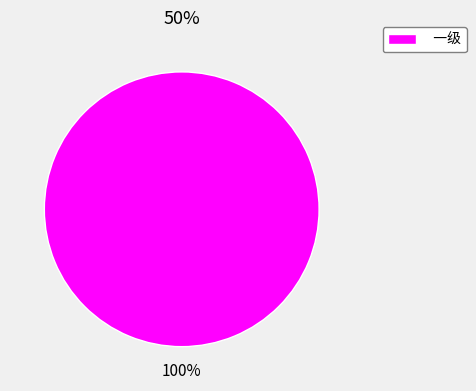

The 一级 slice represents 91% of the pie. True or false?

False